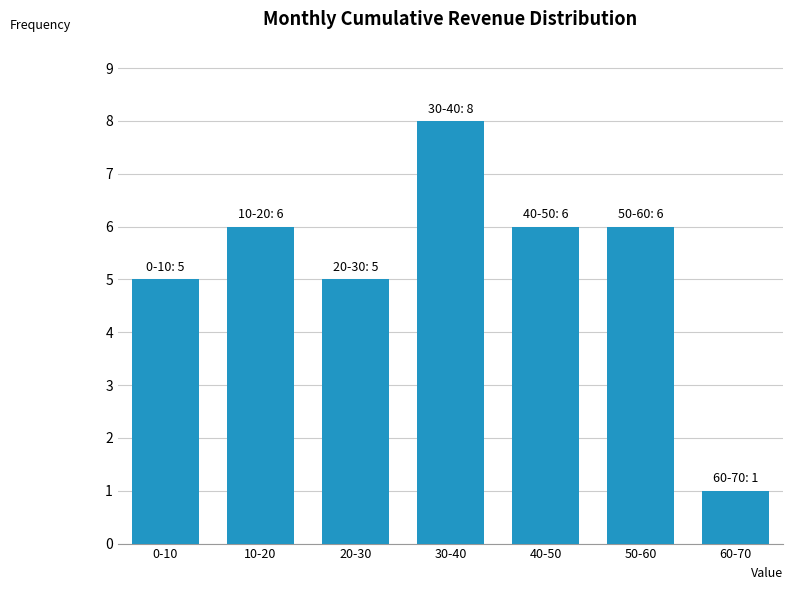

Reading left to right, what are all the values shown in this chart?

0-10=5	10-20=6	20-30=5	30-40=8	40-50=6	50-60=6	60-70=1